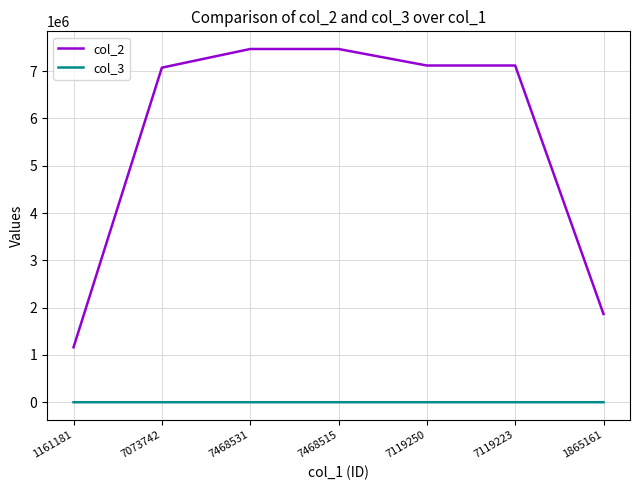

At which label is col_2 closest to 4314856?

1865161